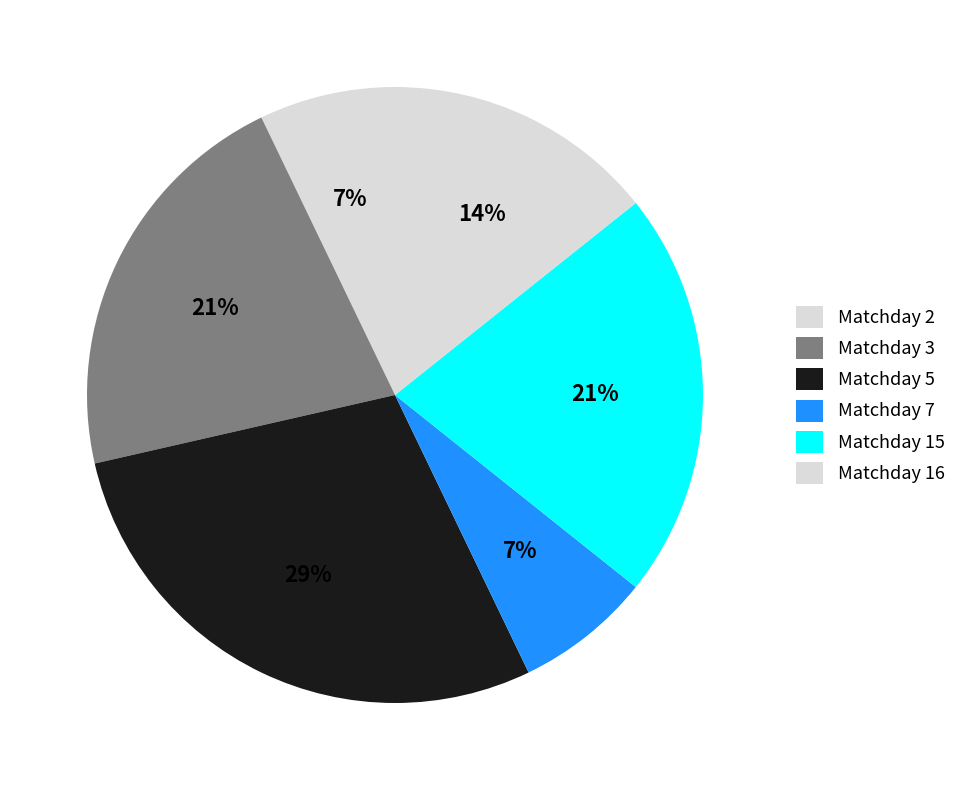

To the nearest percent, what is the average slice percentage?

17%